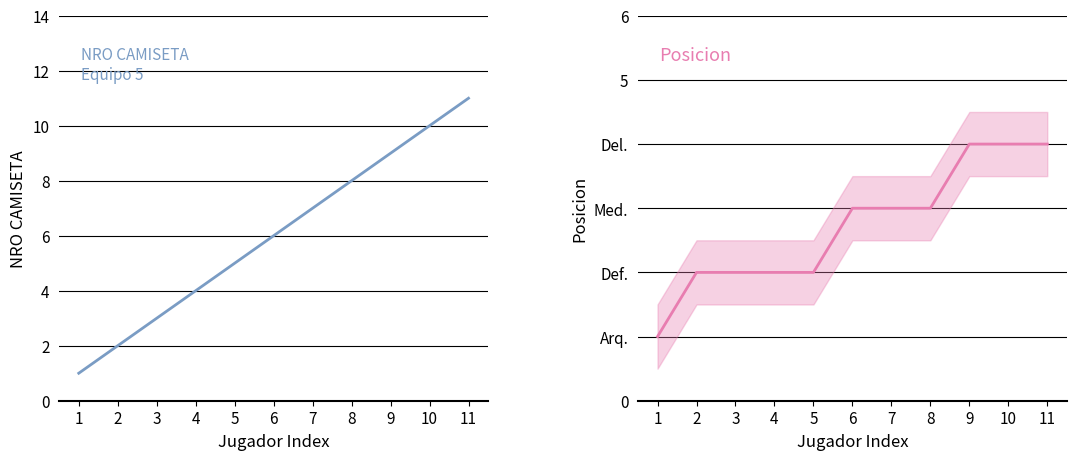

What is the value of the Posicion point at the 8th from the left?

3